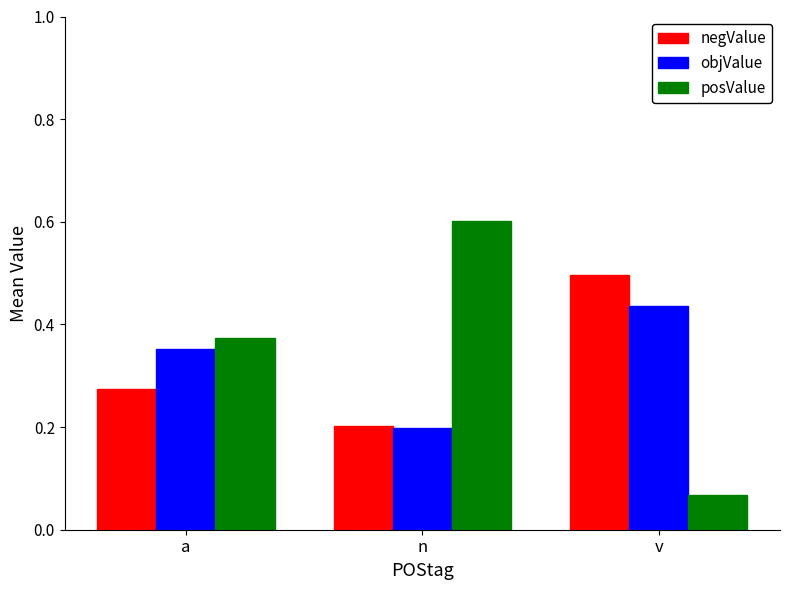

What is the total value across all series at v?

1.0